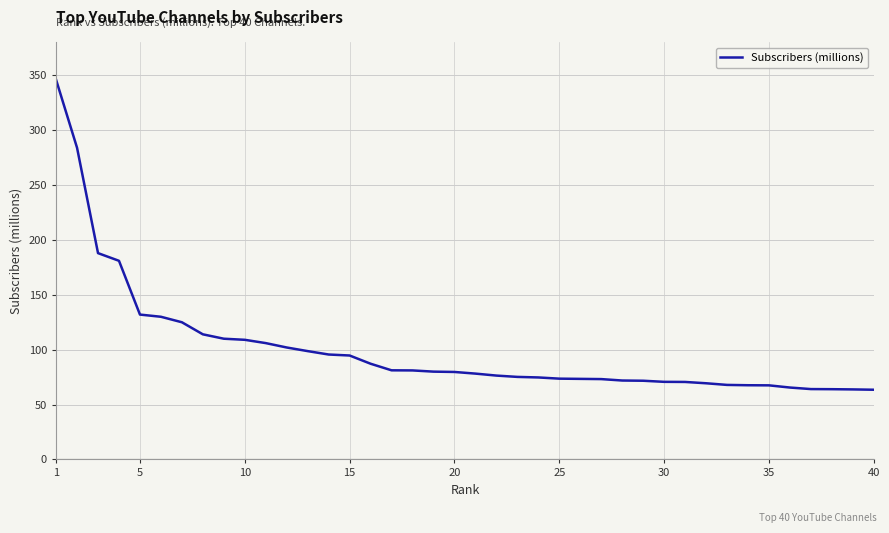

What is the minimum value shown in the chart?

63.5